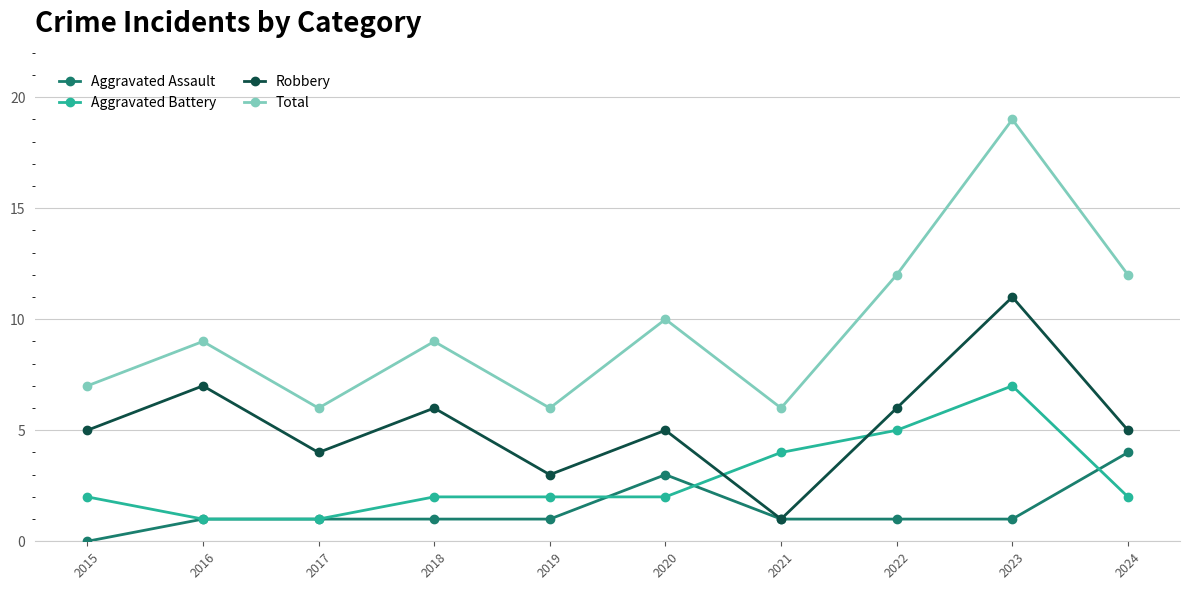

How many Aggravated Assault values are between 1 and 2?

7